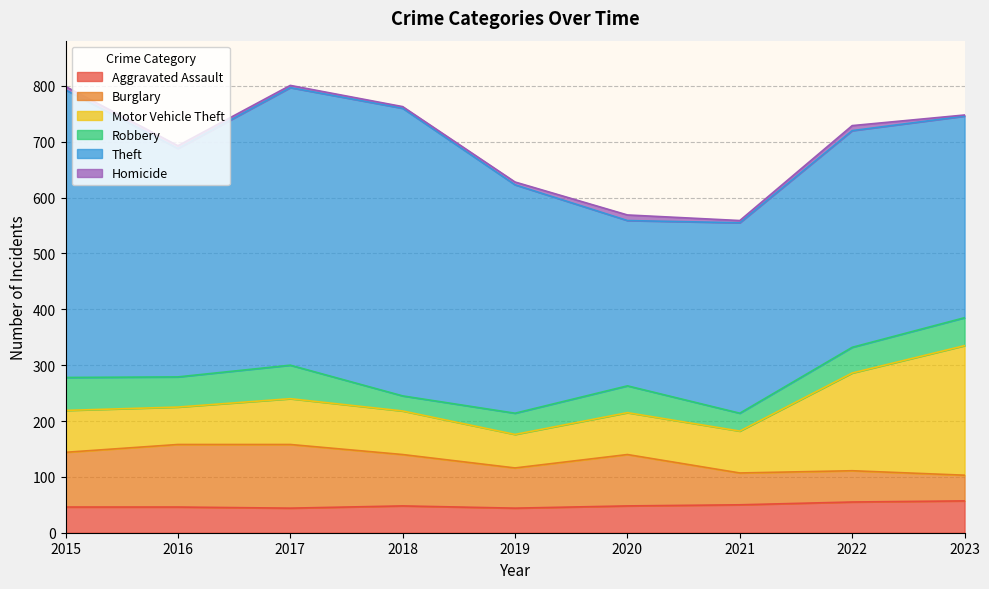

At which category does Burglary reach its first local valley?

2019